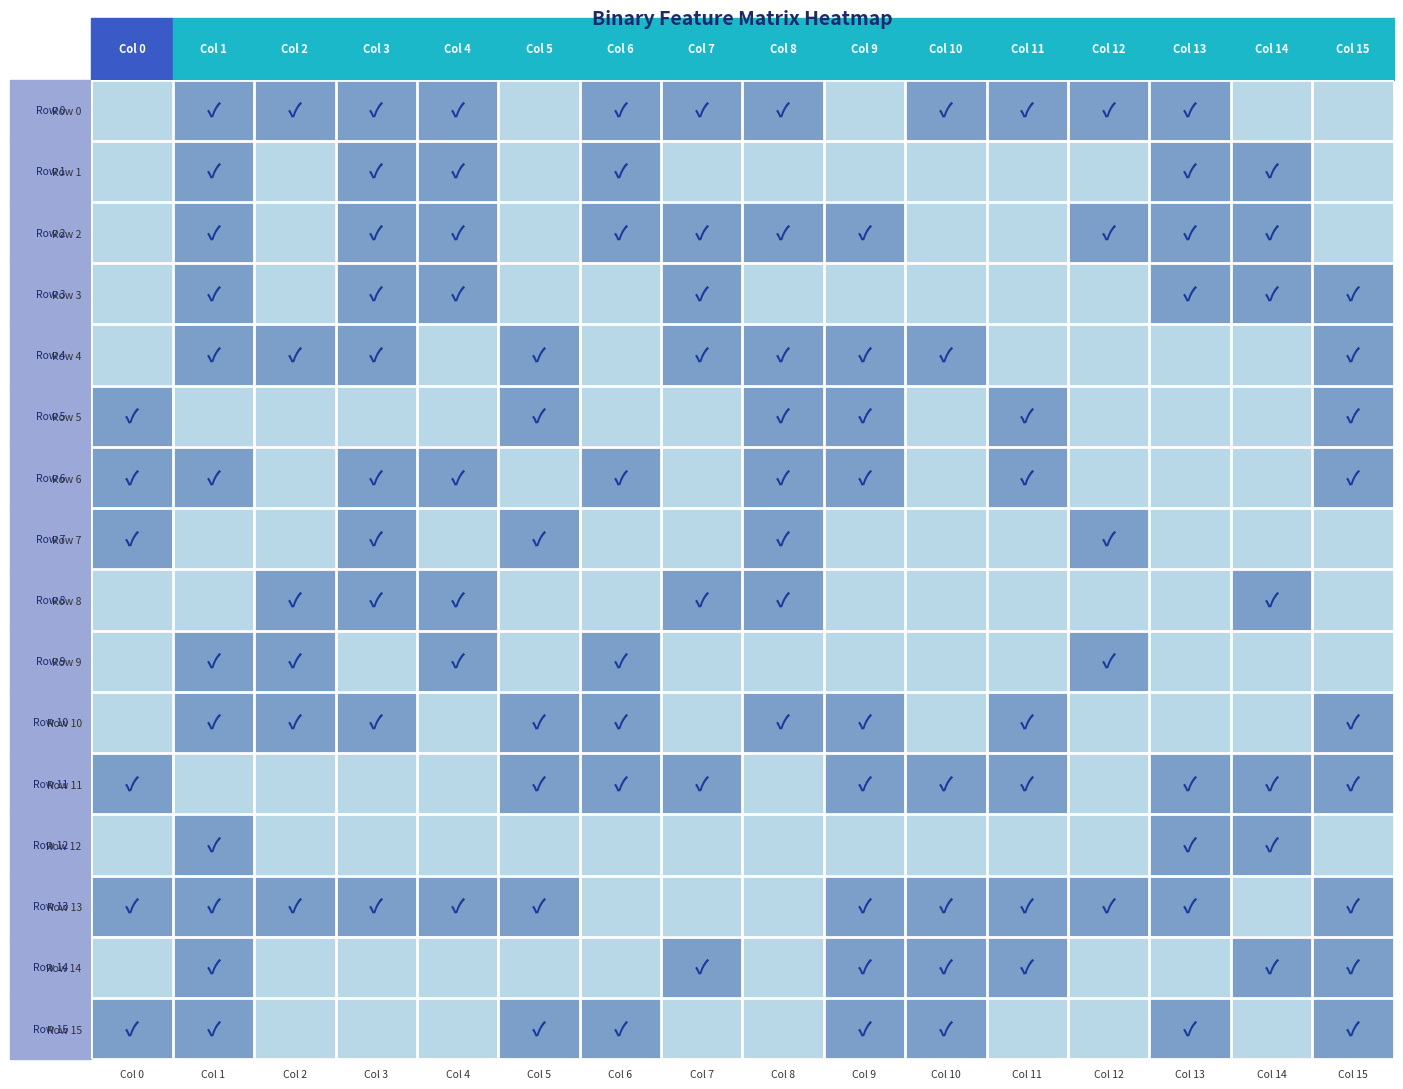

At which category is the sum across all series the highest?

Col 1